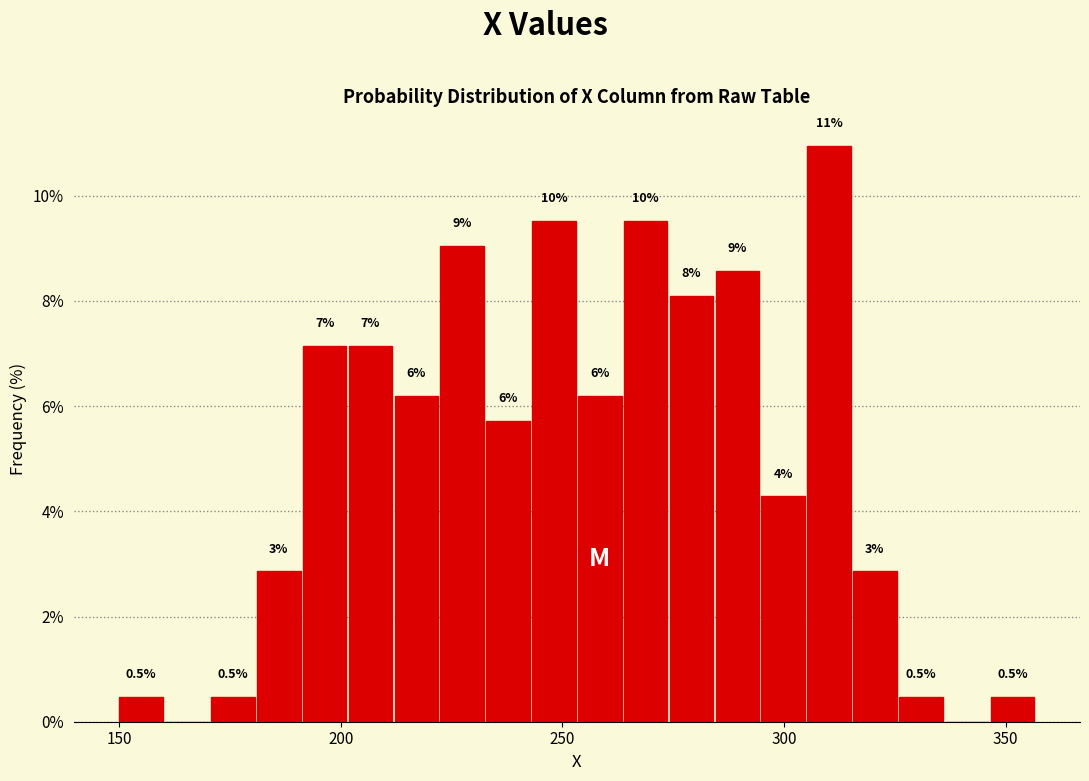

Read against the x-axis, roughly where is the centre of the tallest bar?

310